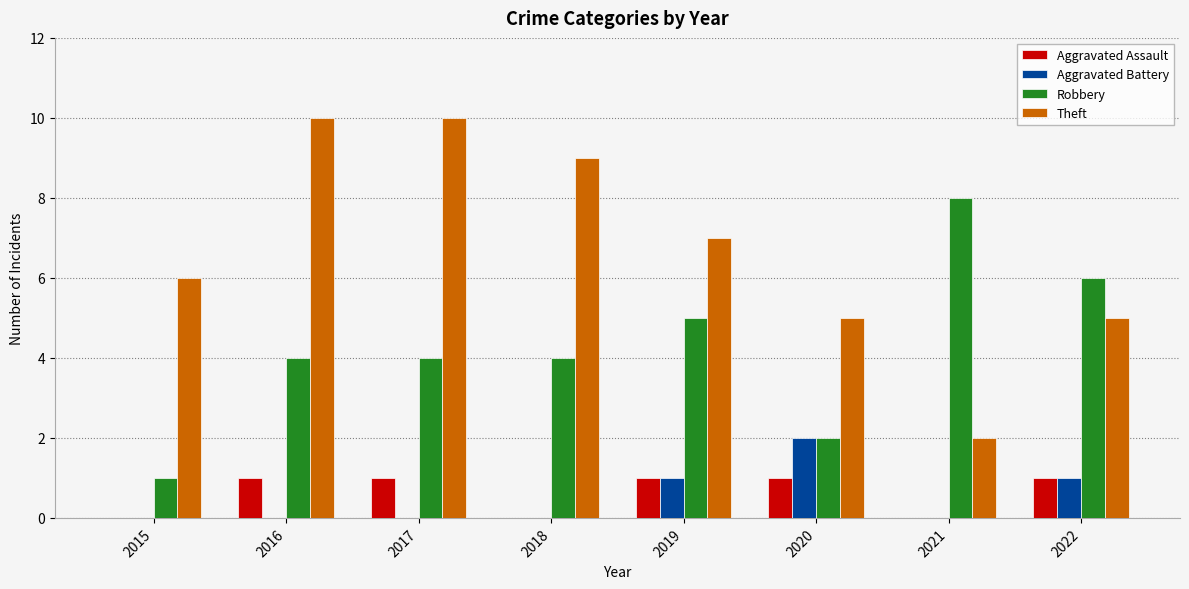

What is the total value across all series at 2018?

13